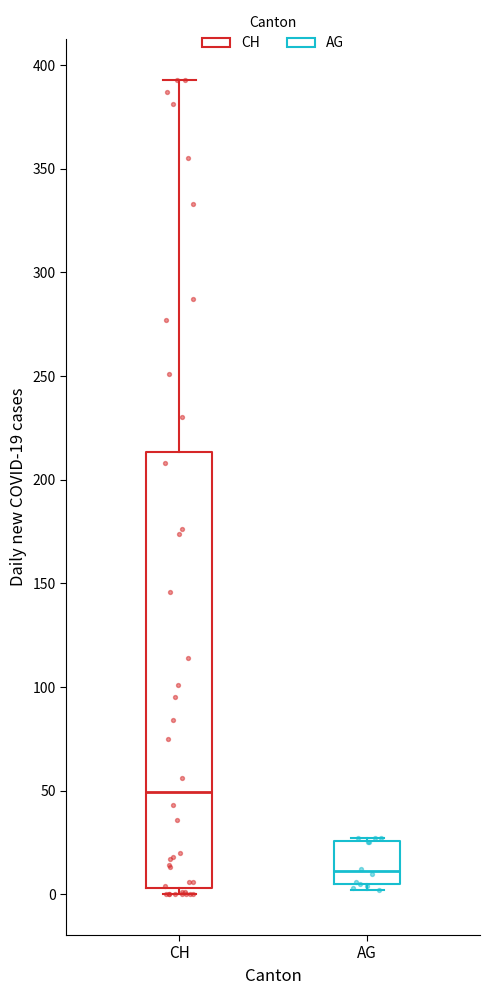

Which box has the highest median line?

CH